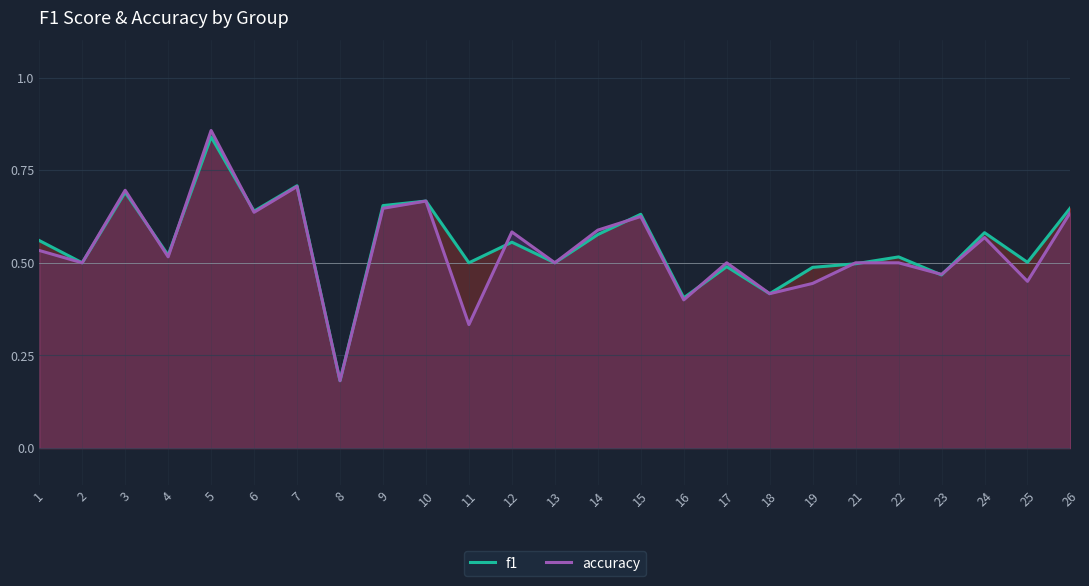

How many interior local peaks does the f1 series have?

9